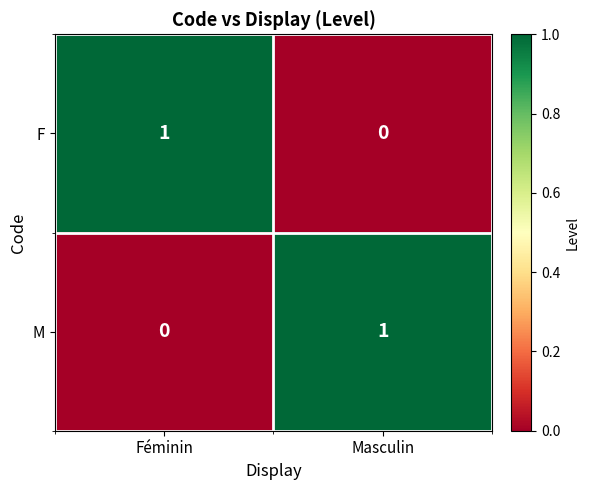

At which label is M closest to 0?

Féminin